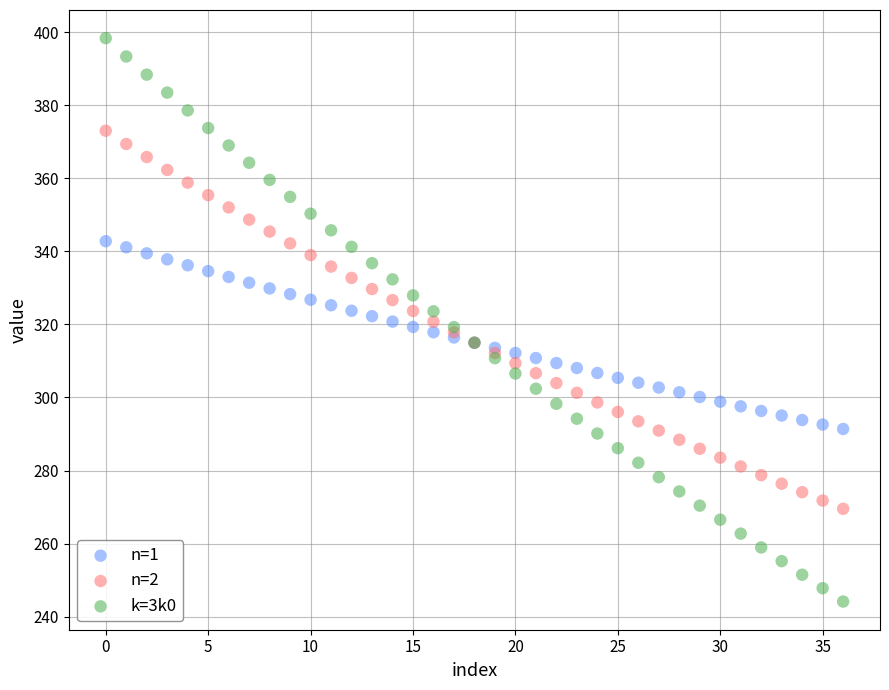

Which series reaches the minimum Y coordinate?

k=3k0